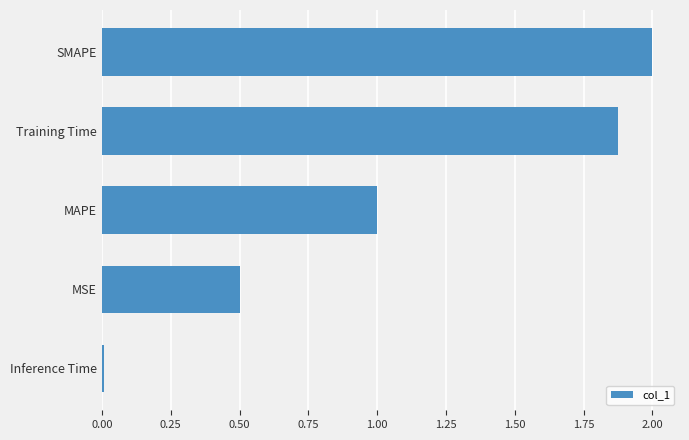

The value at SMAPE is 3.1. True or false?

False